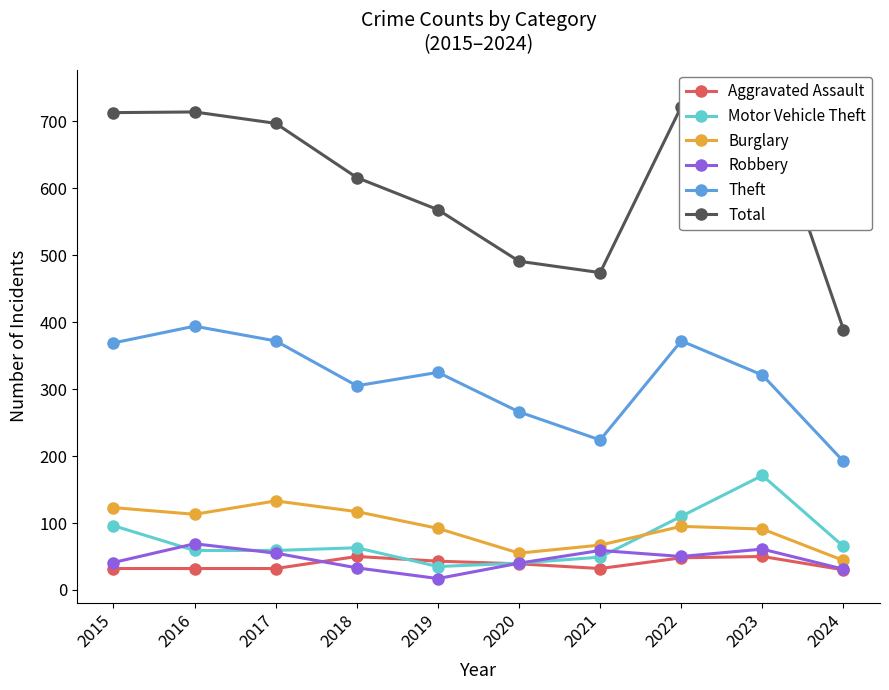

What is the average value of the Motor Vehicle Theft series?

75